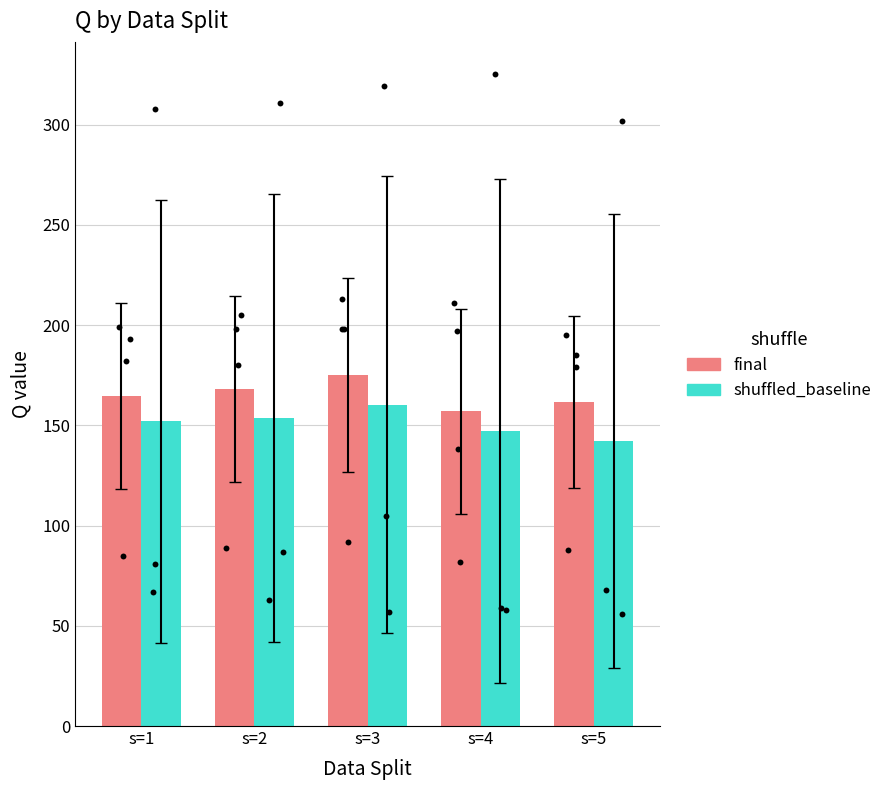

At which category is the sum across all series the highest?

s=3